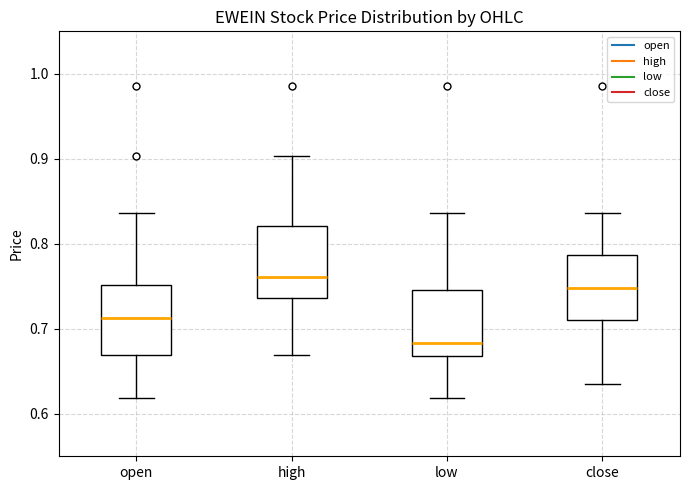

Reading left to right, read every box against the y-axis: the position of its median line, the range the box covers, and the ends of its whiskers. The values are not printed on the chart, so give them approximately, as read against the axis.

open: median 0.71, box 0.67 to 0.75, whiskers 0.62 to 0.84
high: median 0.76, box 0.74 to 0.82, whiskers 0.67 to 0.90
low: median 0.68, box 0.67 to 0.75, whiskers 0.62 to 0.84
close: median 0.75, box 0.71 to 0.79, whiskers 0.64 to 0.84